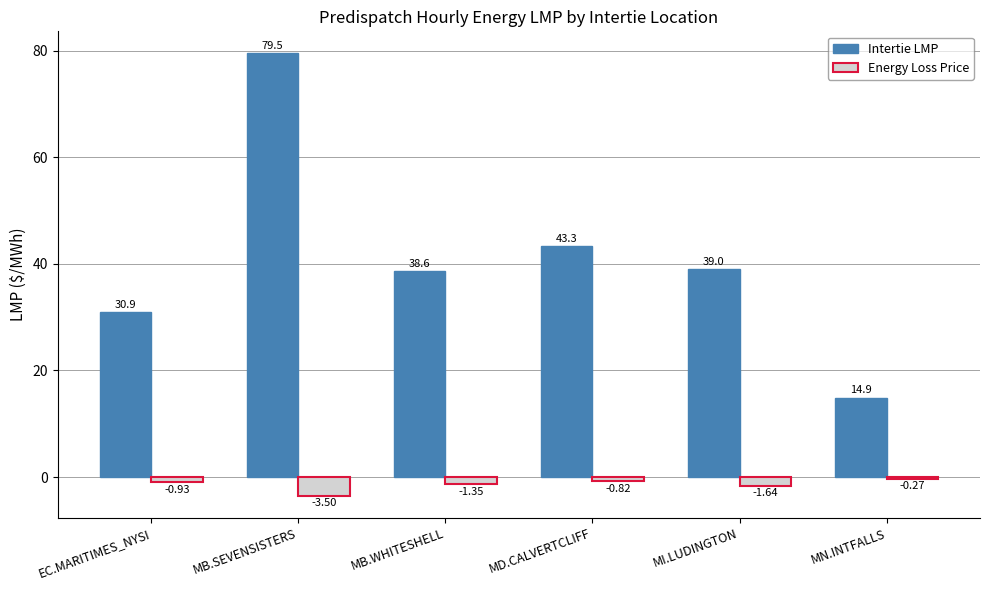

Are the bars horizontal?

No